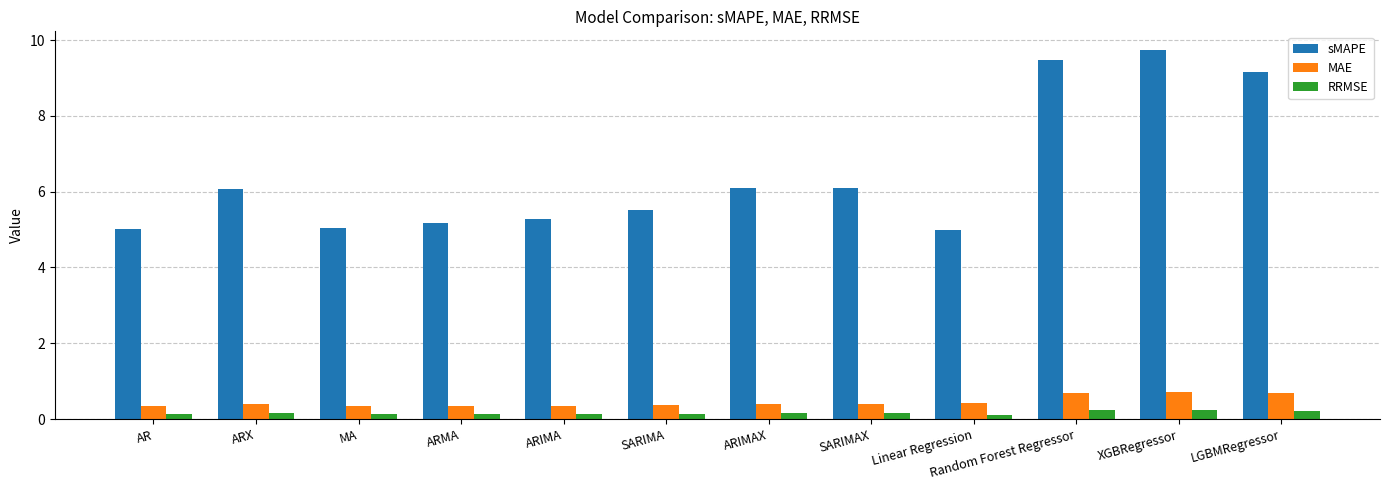

At how many categories does at least one series exceed 3?

12